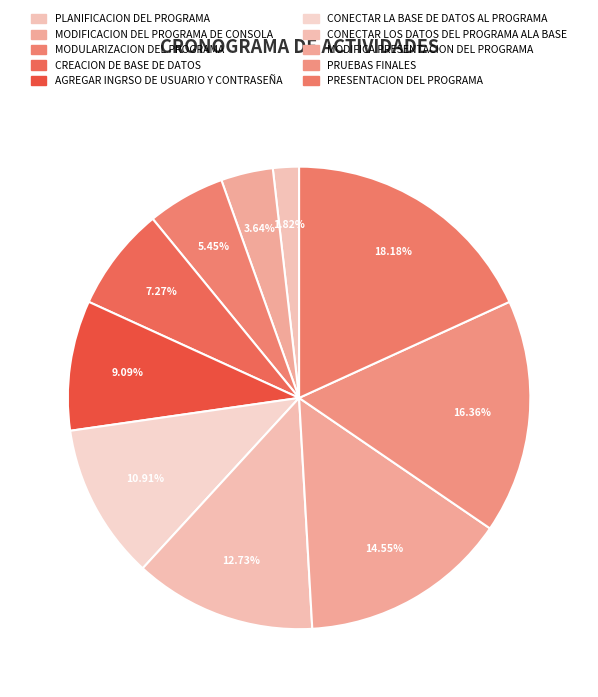

What is the change in value from PLANIFICACION DEL PROGRAMA to CONECTAR LOS DATOS DEL PROGRAMA ALA BASE?

+6